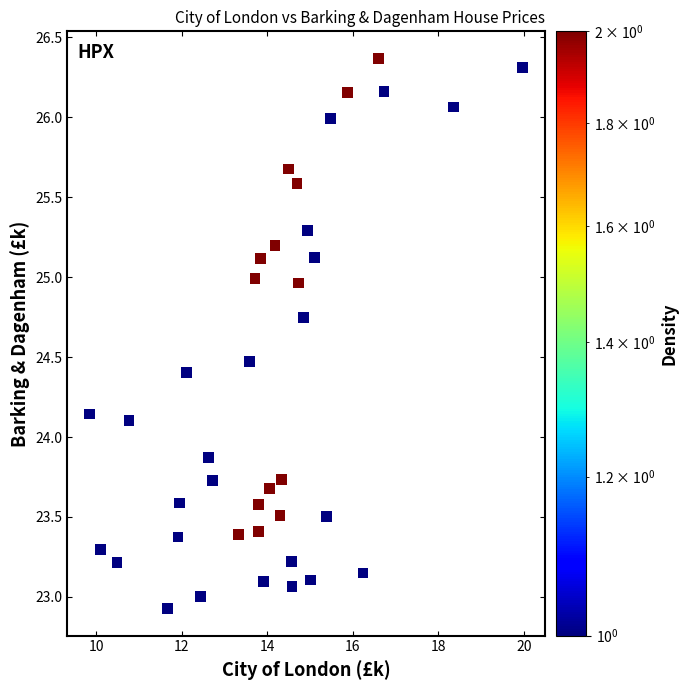

What is the range of Y values (max minus min)?

3.4